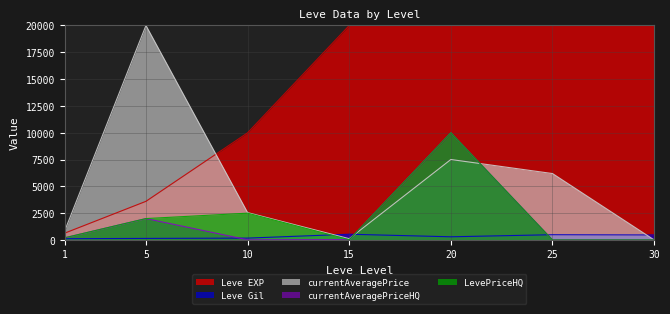

Which series has the largest total across all categories?

Leve EXP